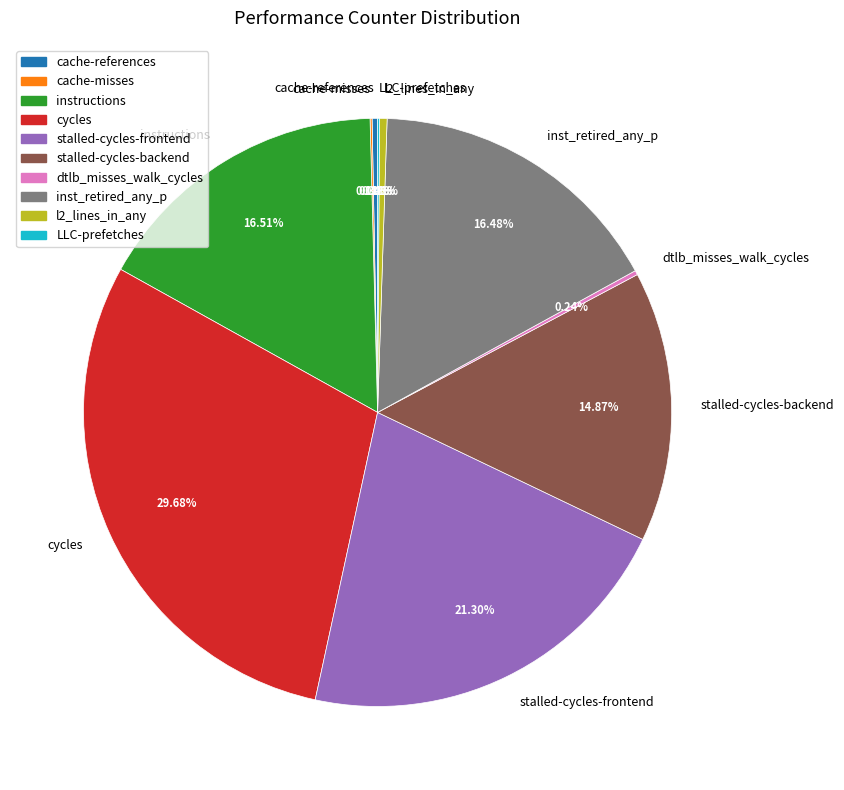

Is there a majority slice in this chart?

No